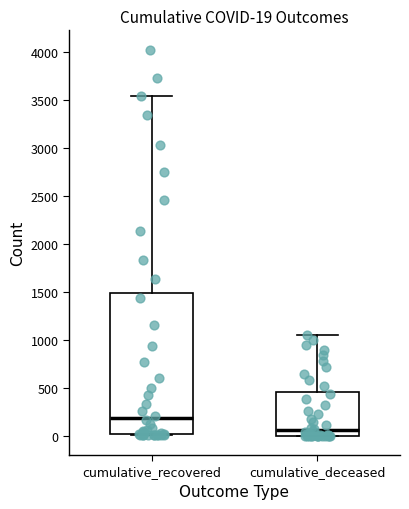

Which box is the tallest, from its lower edge to its upper edge?

cumulative_recovered